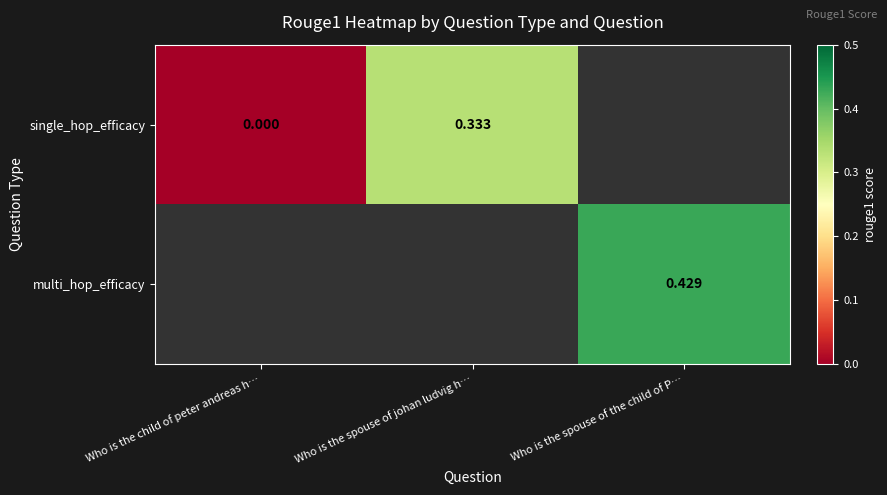

At which label does single_hop_efficacy reach its peak?

Who is the spouse of johan ludvig h…